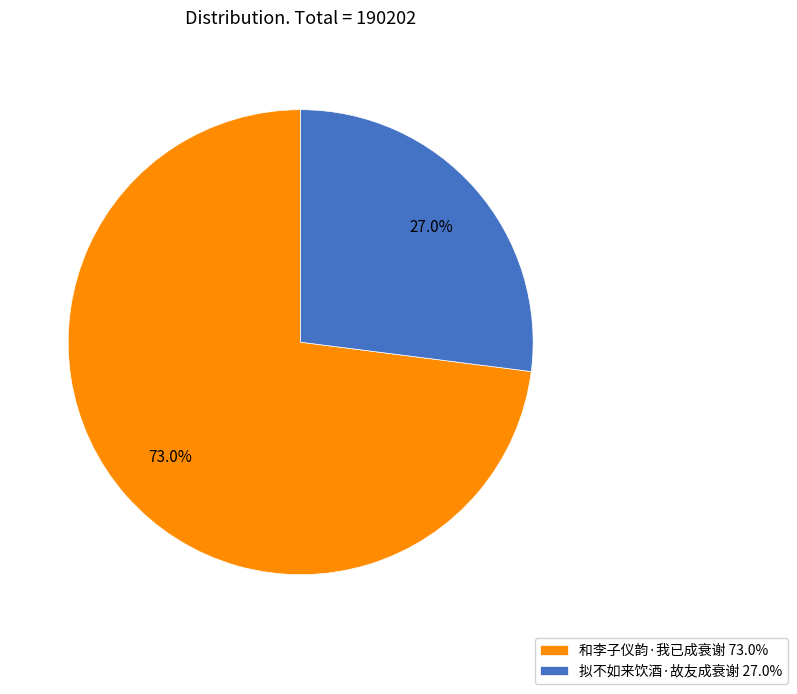

To the nearest percent, what portion does 拟不如来饮酒·故友成衰谢 represent?

27%